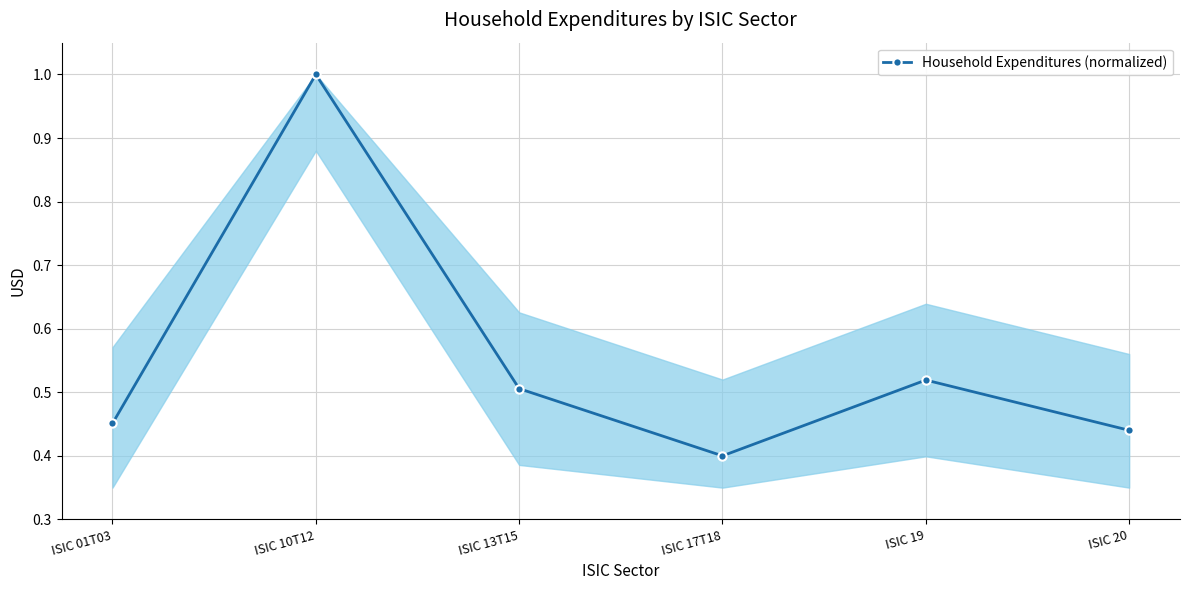

How many interior local valleys (lower than both neighbors) does the data have?

1